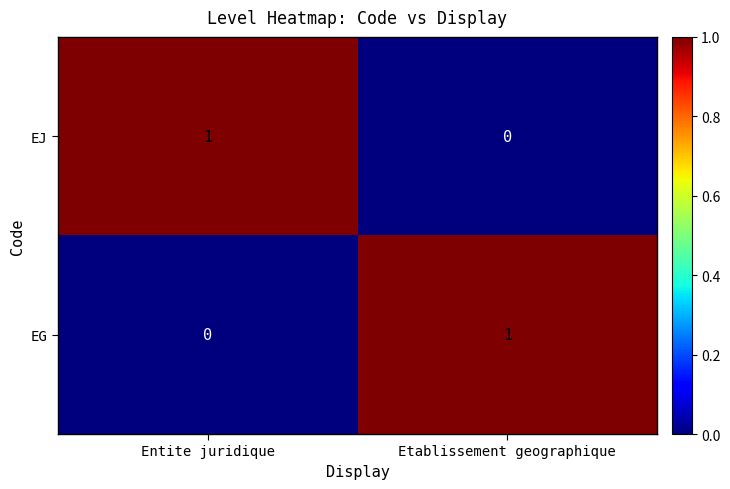

What is the difference between the highest and lowest values at Etablissement geographique?

1